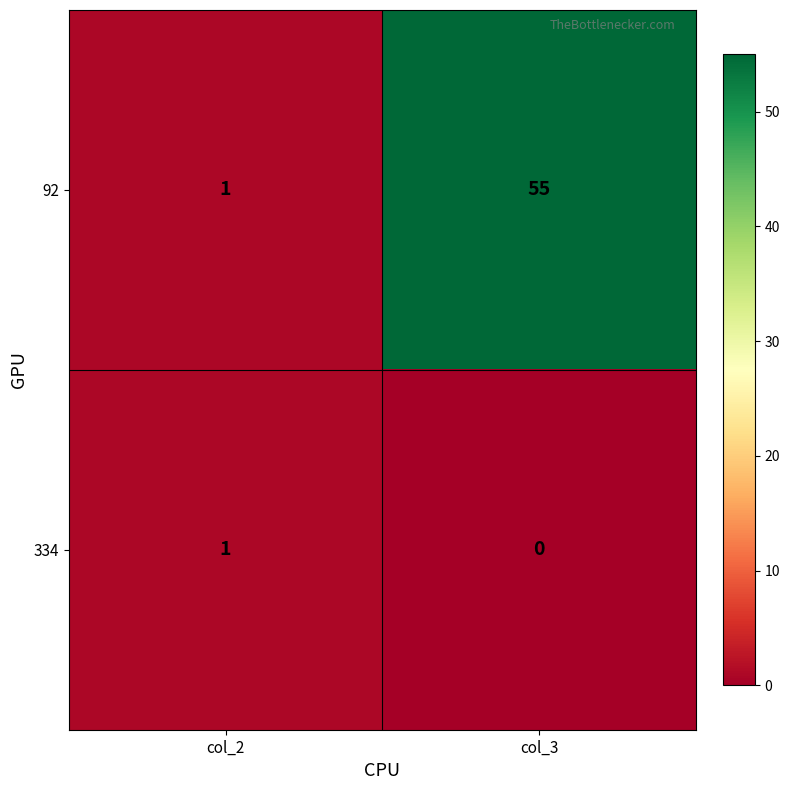

The 92 series shows 55 at col_3. True or false?

True